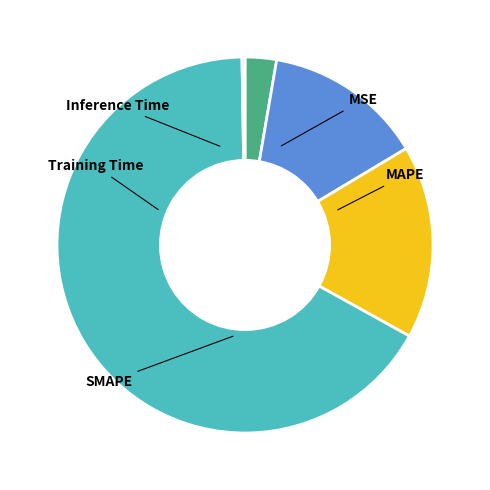

To the nearest percent, what is the average slice percentage?

20%